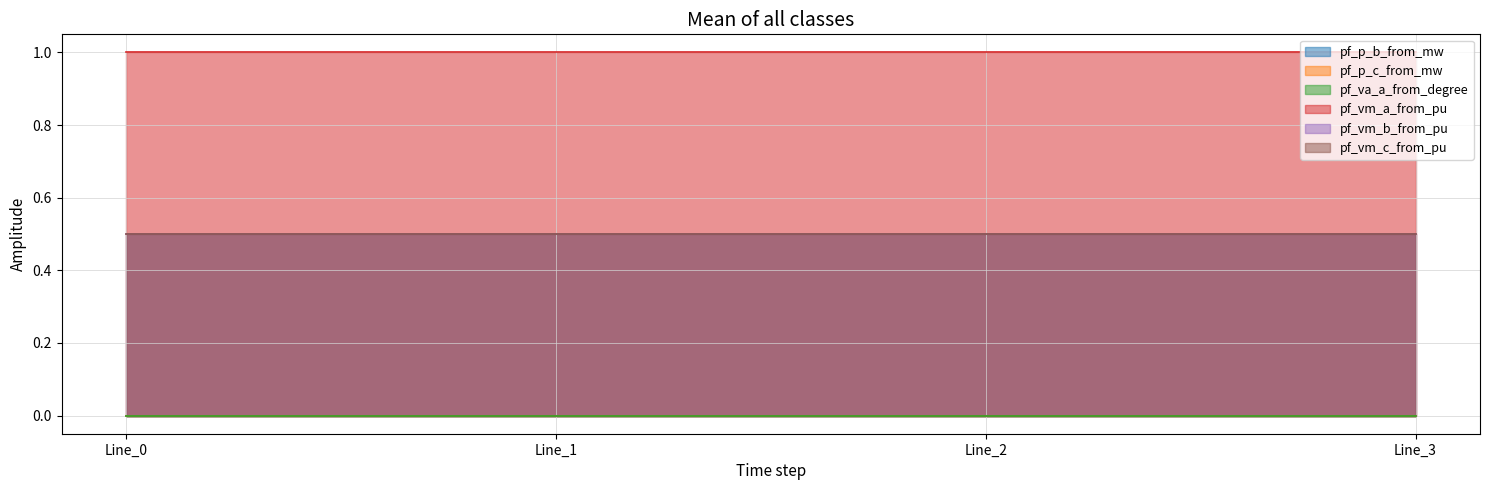

Reading right to left, transcribe all the data shown in this chart.

pf_p_b_from_mw: Line_3=0.0	Line_2=0.0	Line_1=0.0	Line_0=0.0
pf_p_c_from_mw: Line_3=0.0	Line_2=0.0	Line_1=0.0	Line_0=0.0
pf_va_a_from_degree: Line_3=0.0	Line_2=0.0	Line_1=0.0	Line_0=0.0
pf_vm_a_from_pu: Line_3=1.0	Line_2=1.0	Line_1=1.0	Line_0=1.0
pf_vm_b_from_pu: Line_3=0.5	Line_2=0.5	Line_1=0.5	Line_0=0.5
pf_vm_c_from_pu: Line_3=0.5	Line_2=0.5	Line_1=0.5	Line_0=0.5